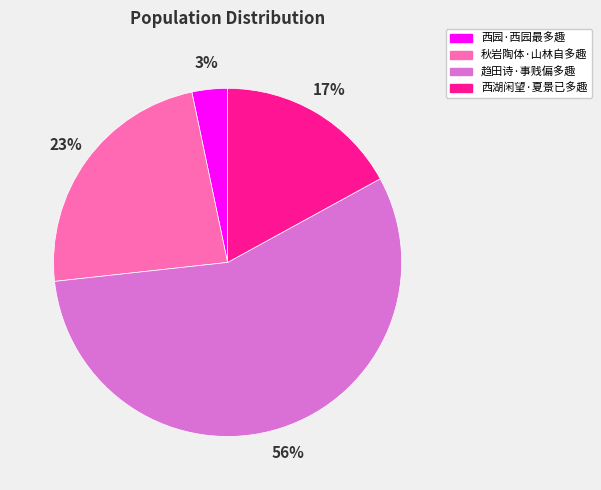

Which slice is the largest?

趋田诗·事贱偏多趣